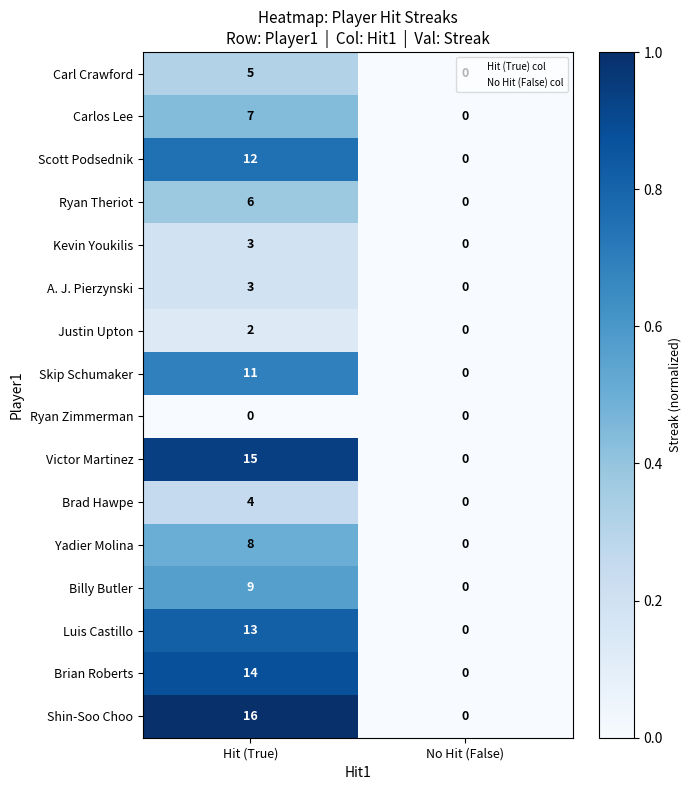

Where is Luis Castillo nearest to the value 6?

No Hit (False)